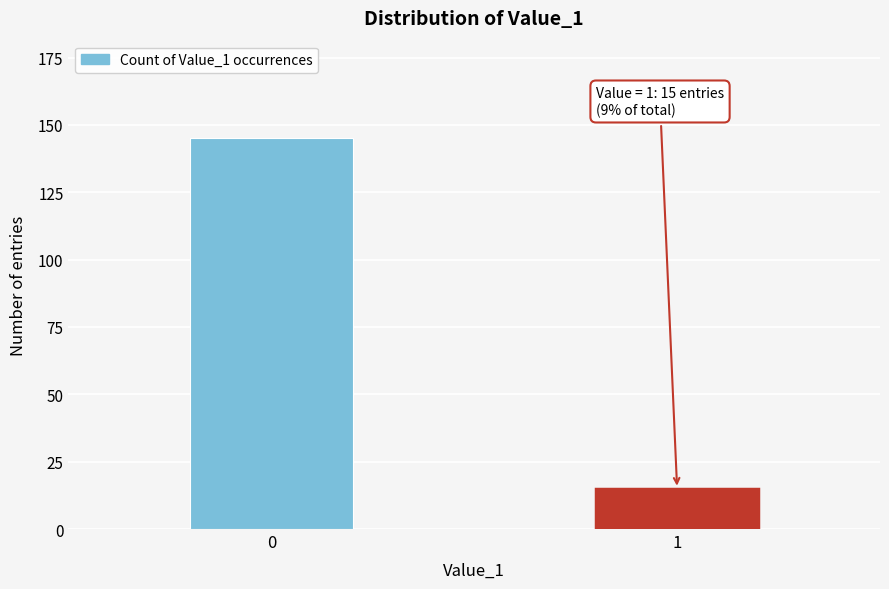

Reading left to right, list all the values displayed in this chart.

145	15